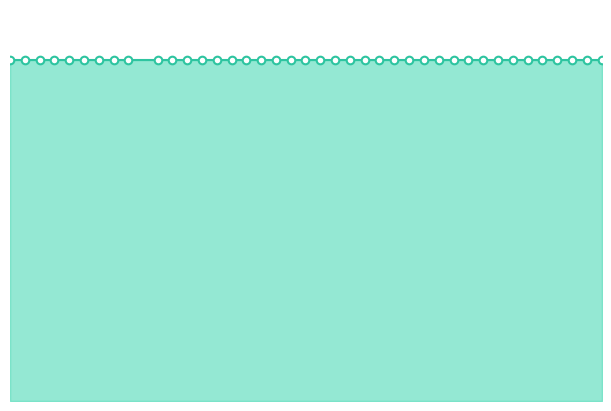

Which series has the largest total across all categories?

total